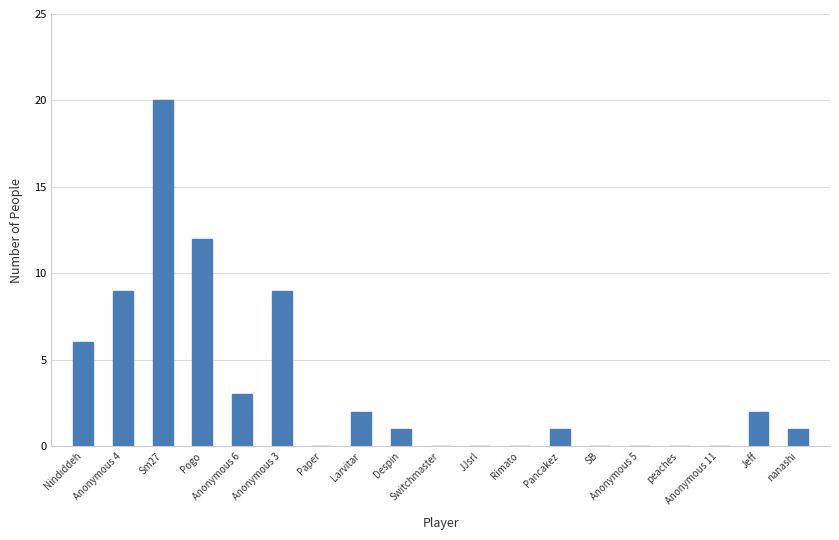

What is the change in value from Pogo to Despin?

-11